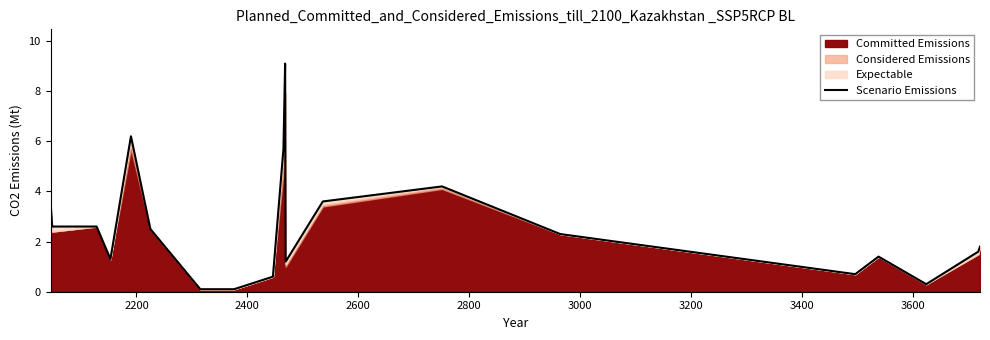

Count the number of values greater than 2.

10